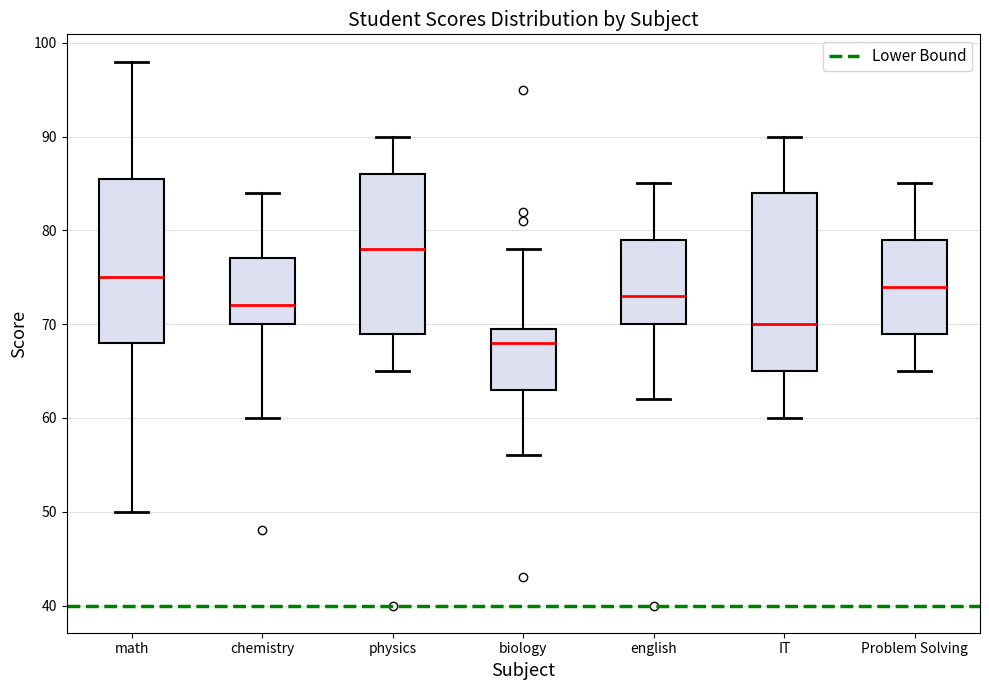

Reading left to right, transcribe this box plot: for each box, give where its median line is, the range the box spans, and where its two whiskers end, as read against the y-axis. The values are not printed on the chart, so give them approximately, as read against the axis.

math: median 75, box 68 to 86, whiskers 50 to 98
chemistry: median 72, box 70 to 77, whiskers 60 to 84
physics: median 78, box 69 to 86, whiskers 65 to 90
biology: median 68, box 63 to 70, whiskers 56 to 78
english: median 73, box 70 to 79, whiskers 62 to 85
IT: median 70, box 65 to 84, whiskers 60 to 90
Problem Solving: median 74, box 69 to 79, whiskers 65 to 85